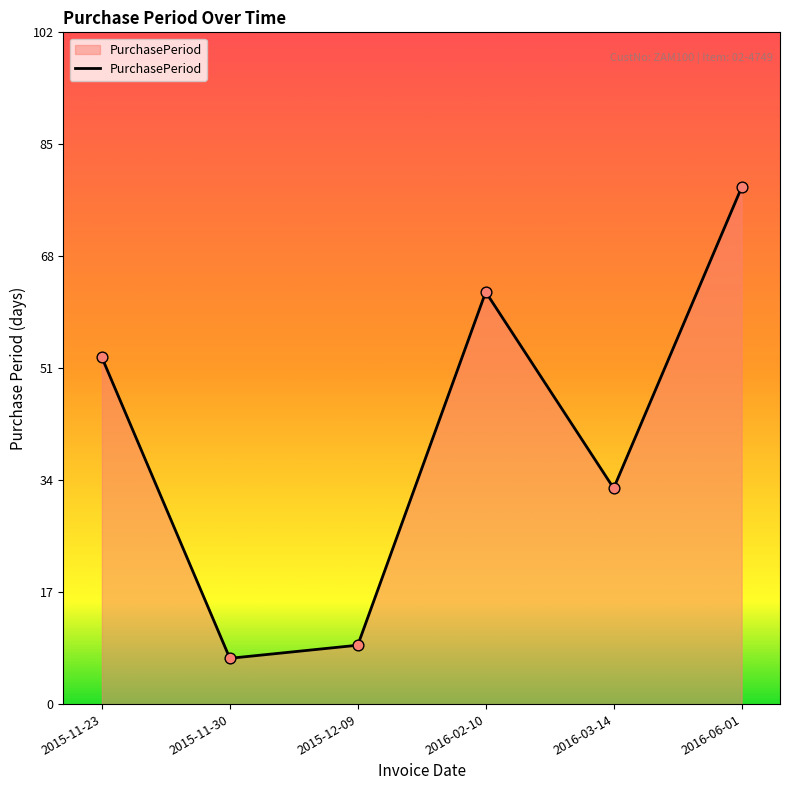

Which has a higher value, 2016-03-14 or 2016-06-01?

2016-06-01